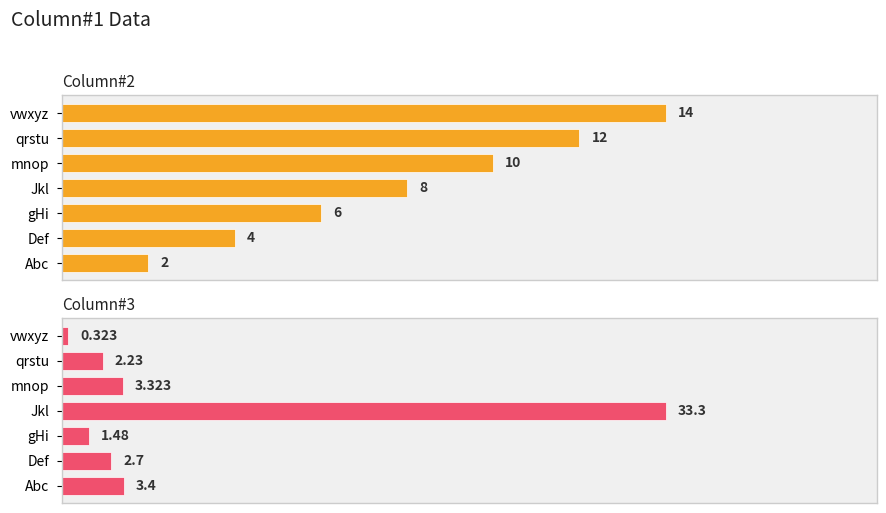

How many series are shown in this chart?

2